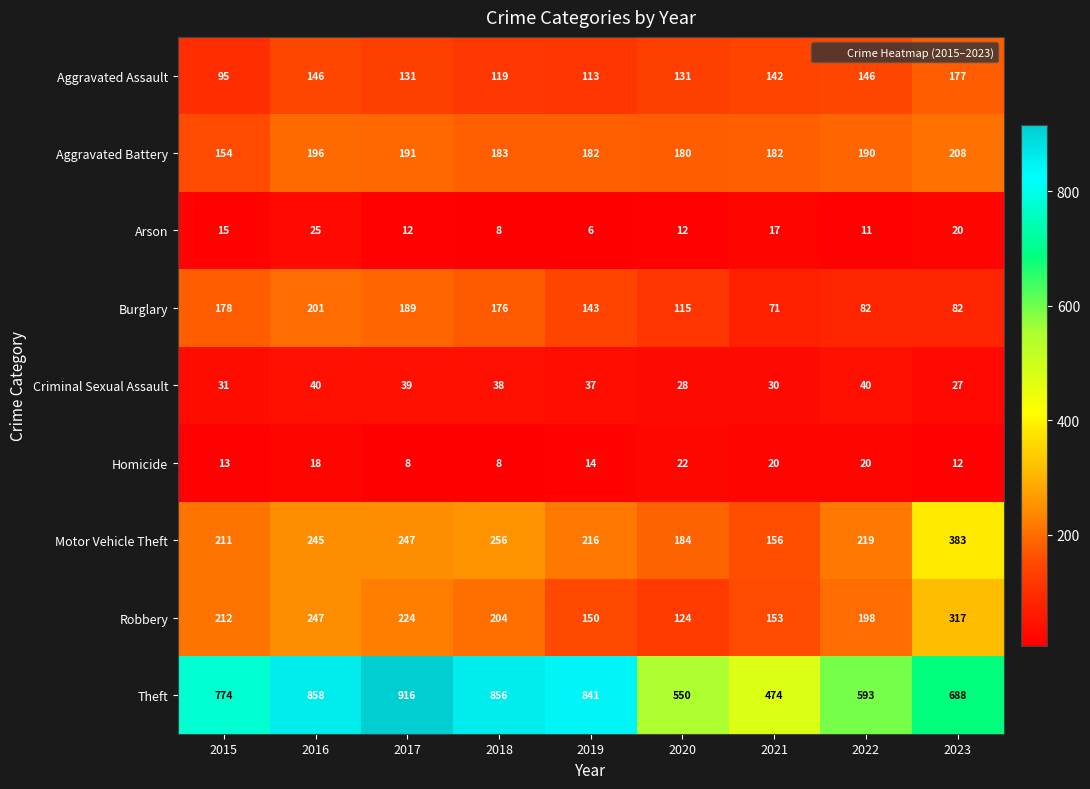

Rank the series at 2023 from lowest to highest value.

Homicide, Arson, Criminal Sexual Assault, Burglary, Aggravated Assault, Aggravated Battery, Robbery, Motor Vehicle Theft, Theft